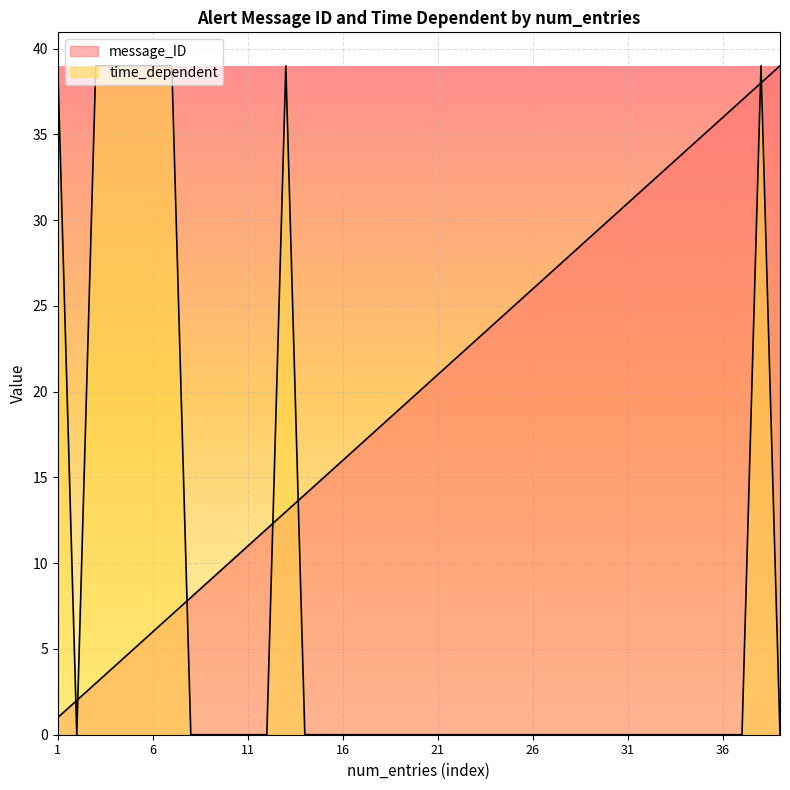

Reading left to right, list all the values displayed in this chart.

message_ID: 1	2	3	4	5	6	7	8	9	10	11	12	13	14	15	16	17	18	19	20	21	22	23	24	25	26	27	28	29	30	31	32	33	34	35	36	37	38	39
time_dependent: 39	0	39	39	39	39	39	0	0	0	0	0	39	0	0	0	0	0	0	0	0	0	0	0	0	0	0	0	0	0	0	0	0	0	0	0	0	39	0